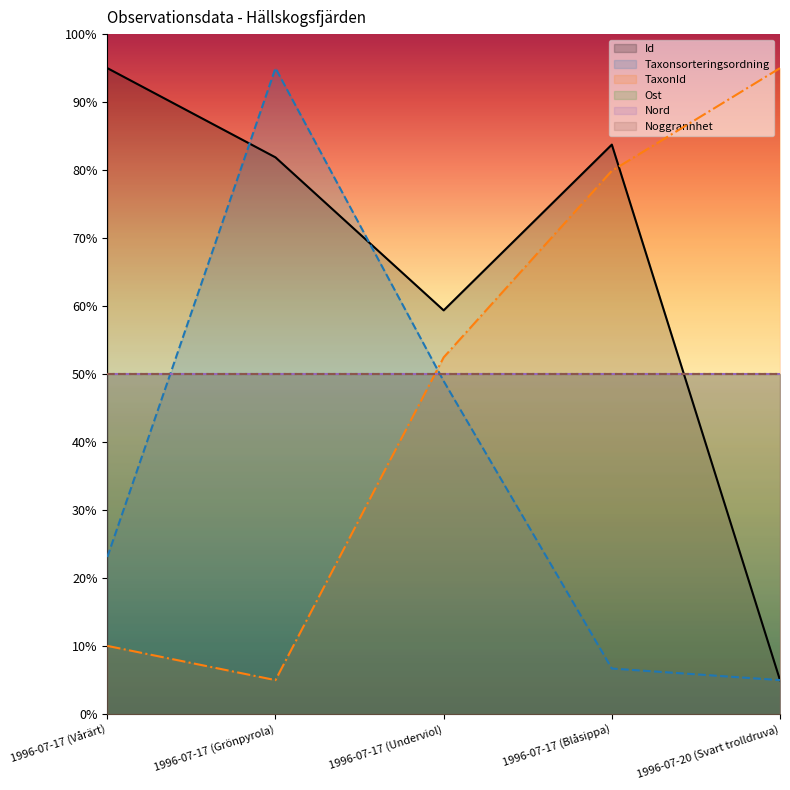

What is the minimum value for TaxonId?

5.0